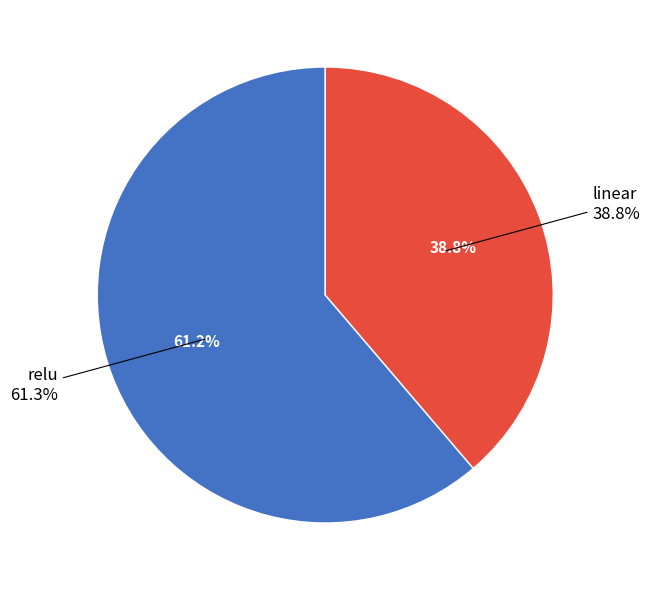

Which category has the smallest portion of the pie?

linear